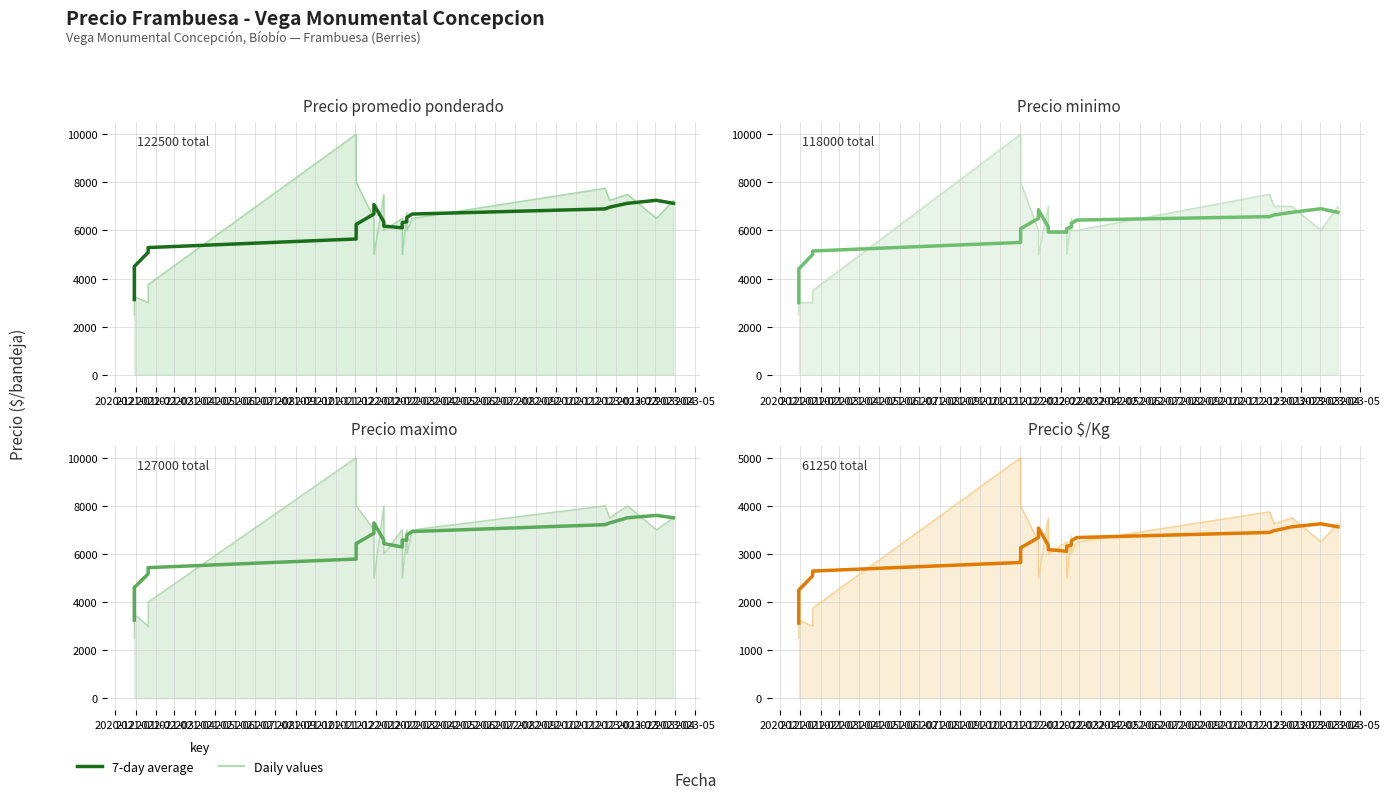

What is the sum of all 7-day avg (Precio maximo) values?

128045.2